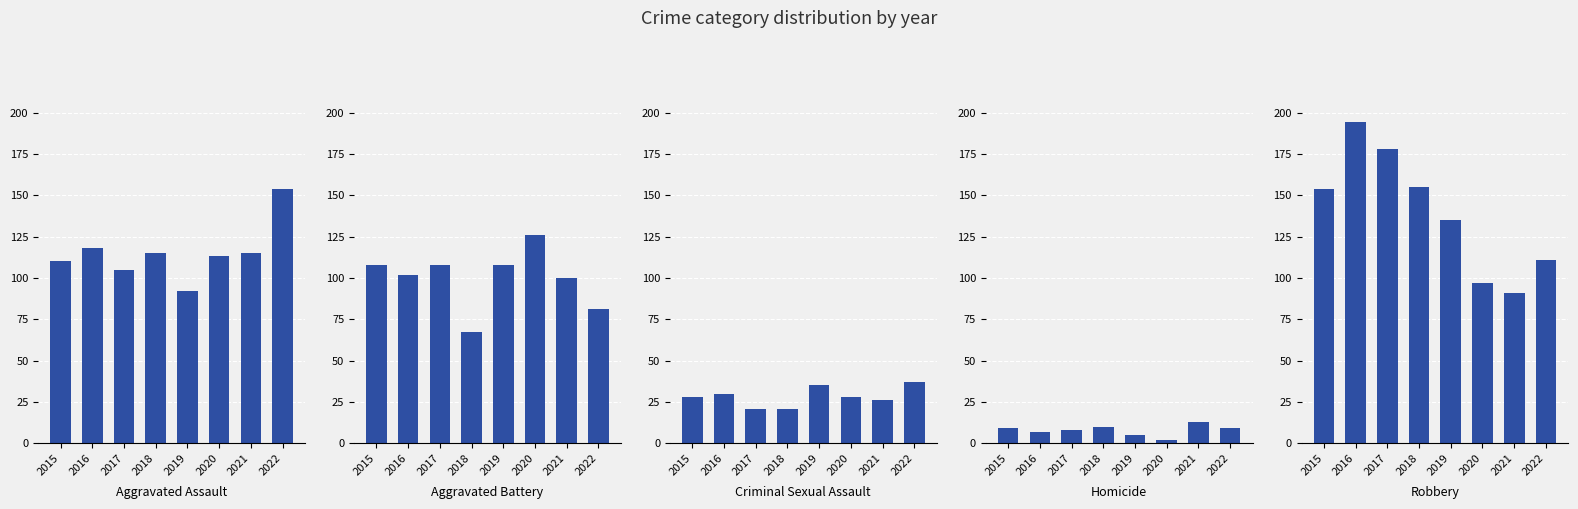

How many values in the Aggravated Battery series are below 108?

4